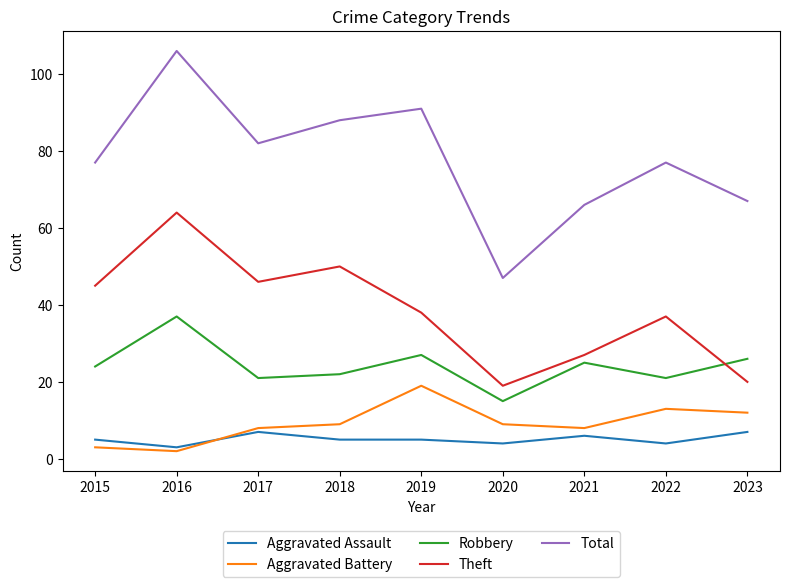

Which category has the lowest value in the Robbery series?

2020